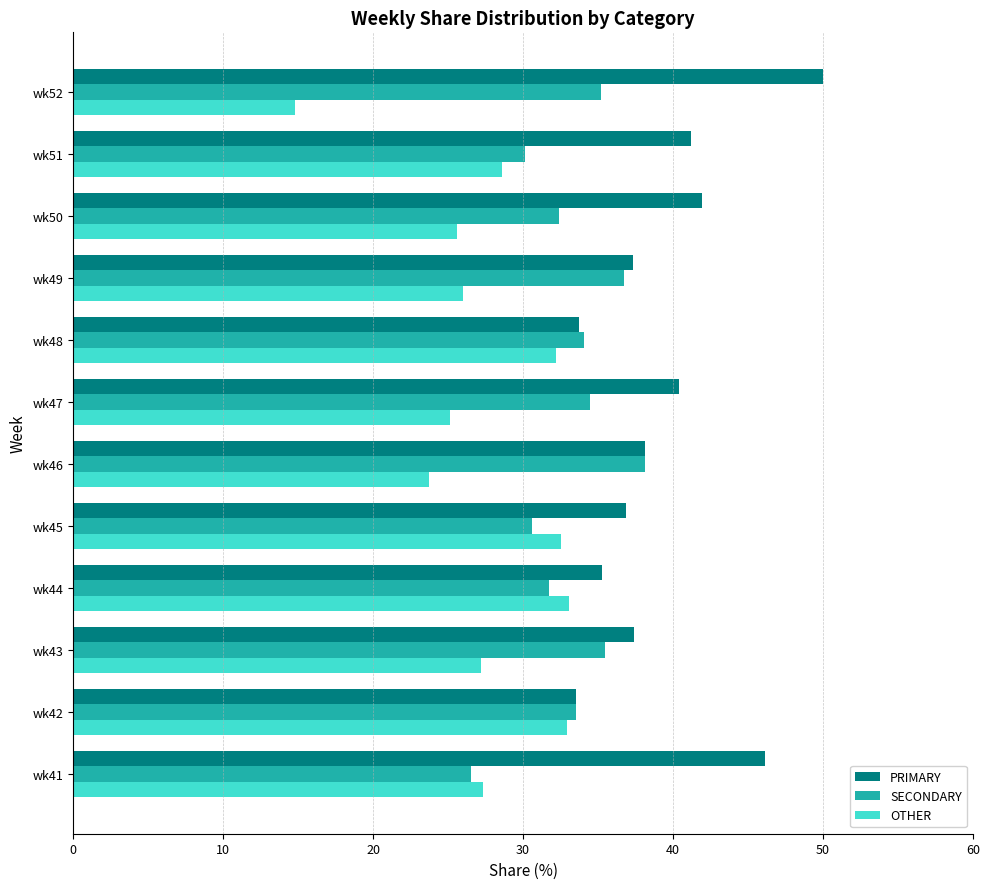

What is the difference between the maximum and minimum values in the PRIMARY series?

16.5